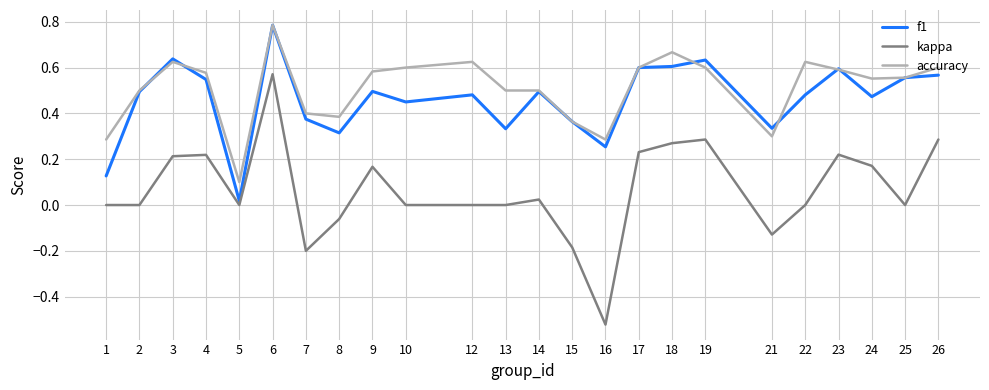

At which label does f1 reach its peak?

6